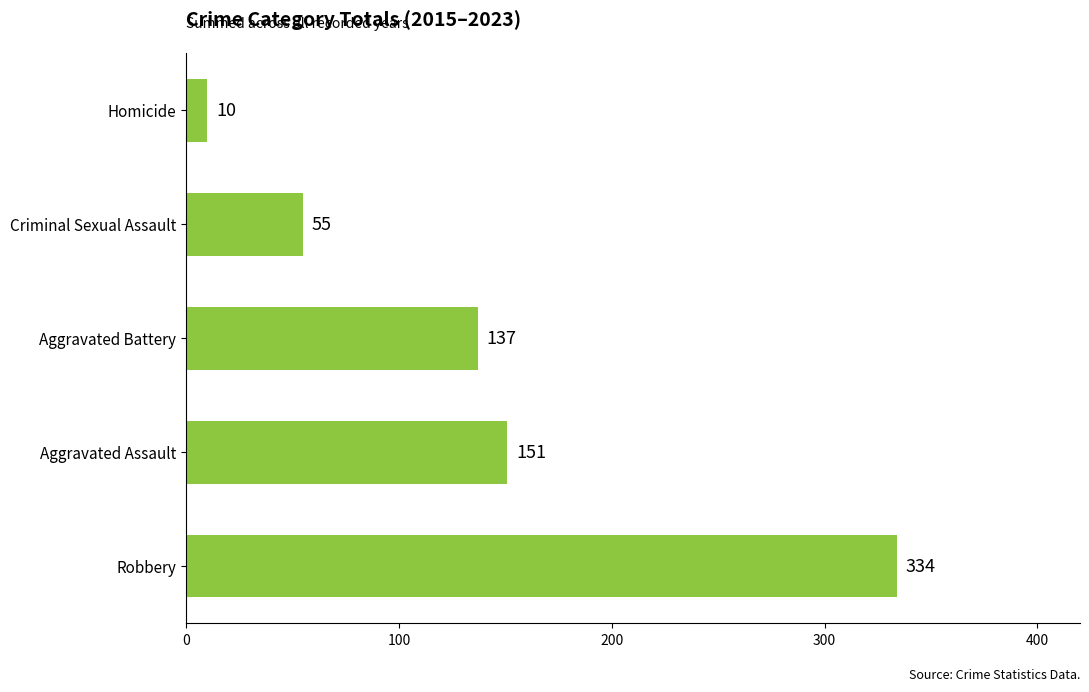

Which category has the highest value across all series?

Robbery